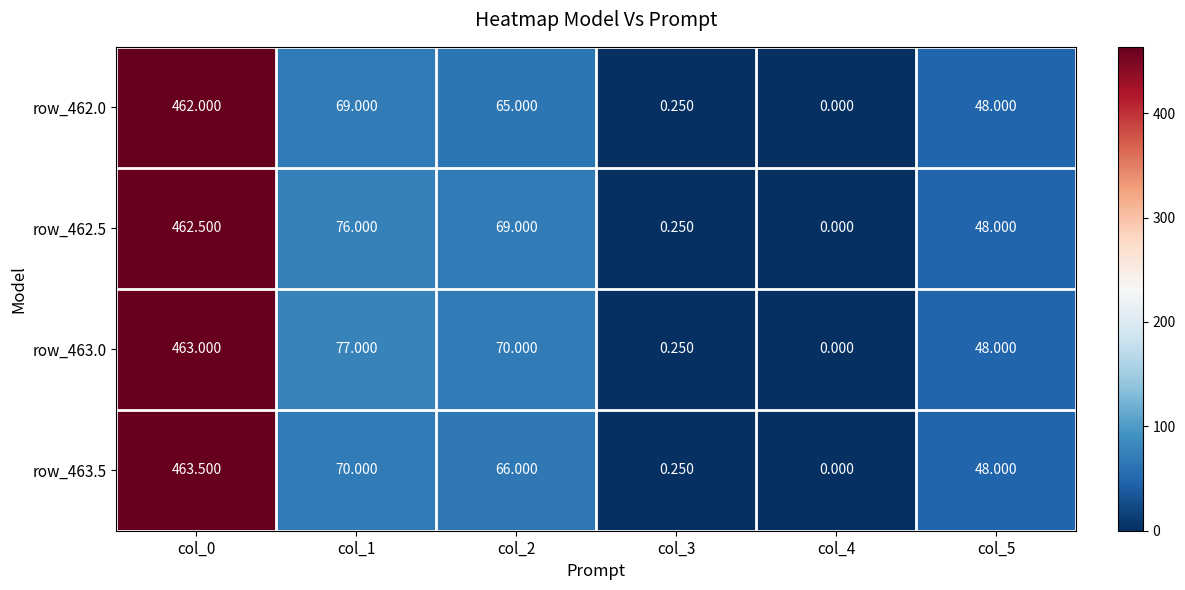

Between col_2 and col_4, which series saw the biggest shift?

row_463.0